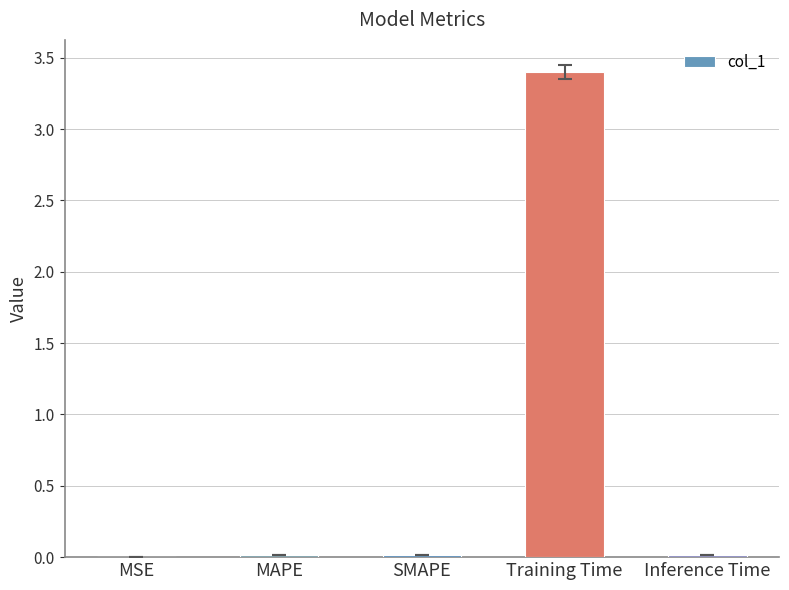

Are the bars horizontal?

No